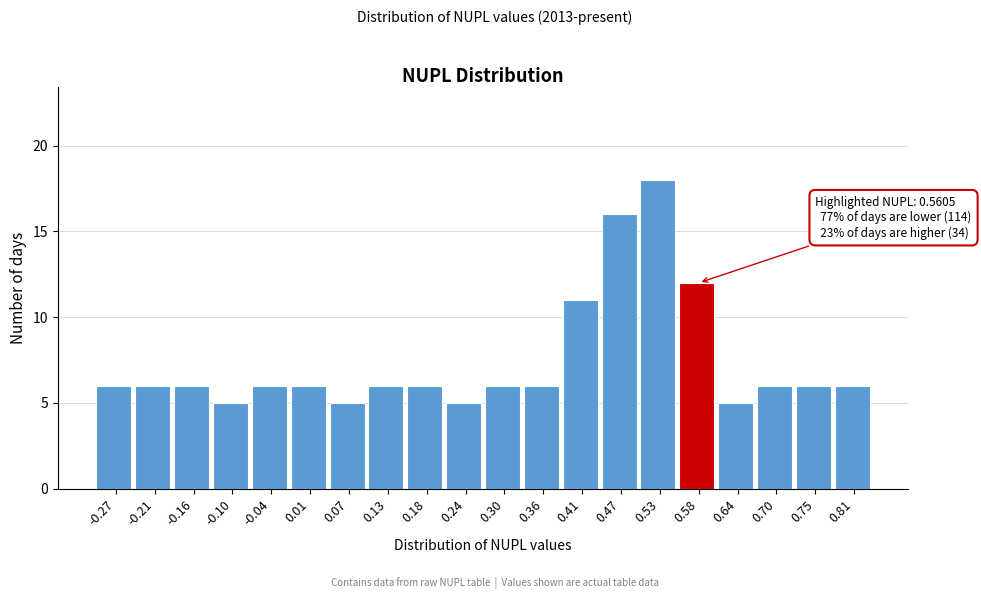

Over which range of the x-axis is the bar tallest?

0.498 to 0.555